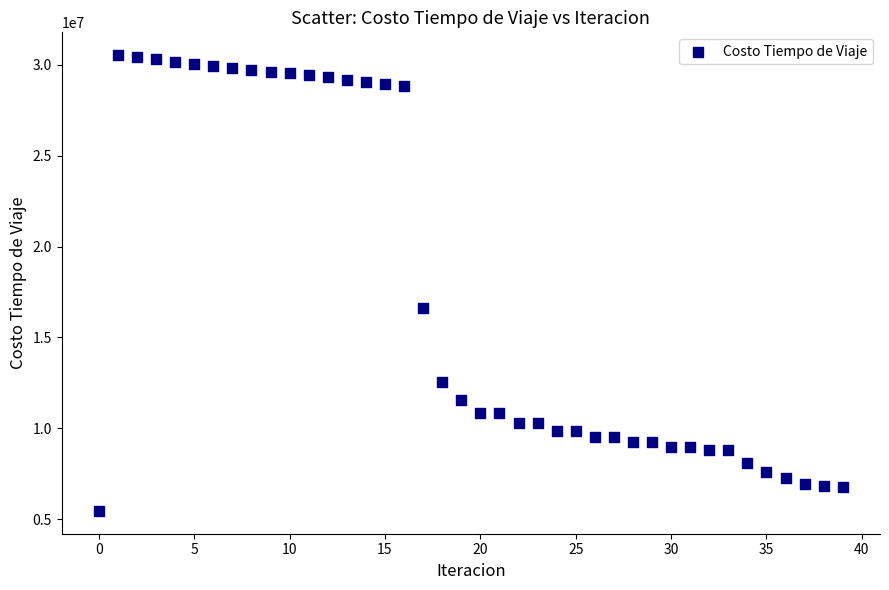

What is the range of Y values (max minus min)?

25081314.8